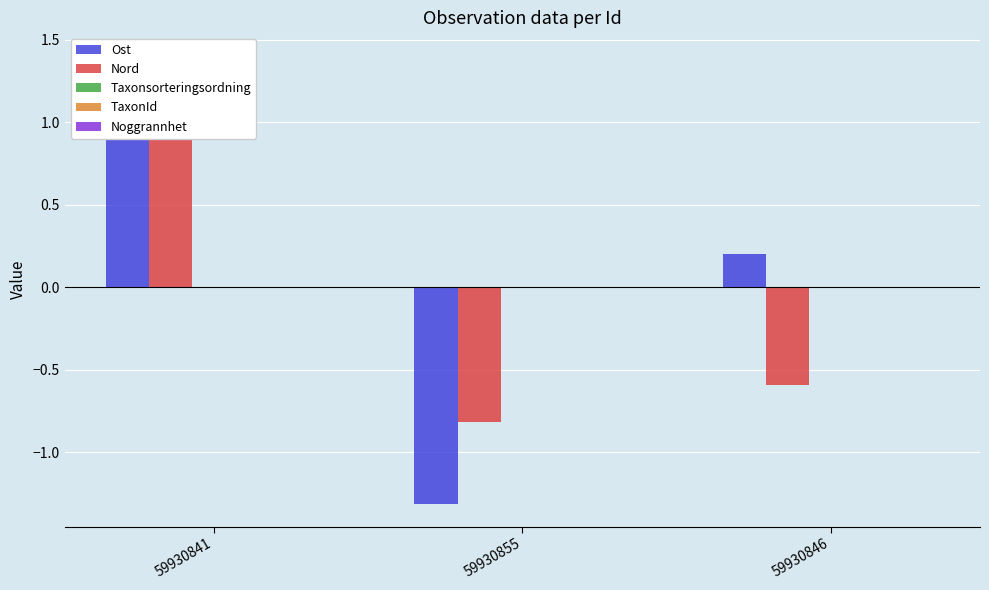

What is the spread (max minus min) of values at 59930855?

1.3